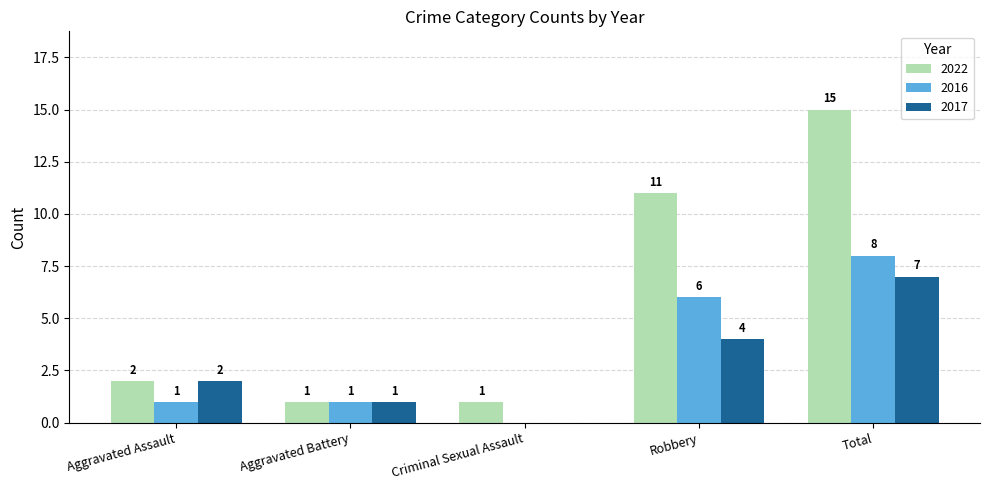

Which series changed the most between Aggravated Battery and Robbery?

2022